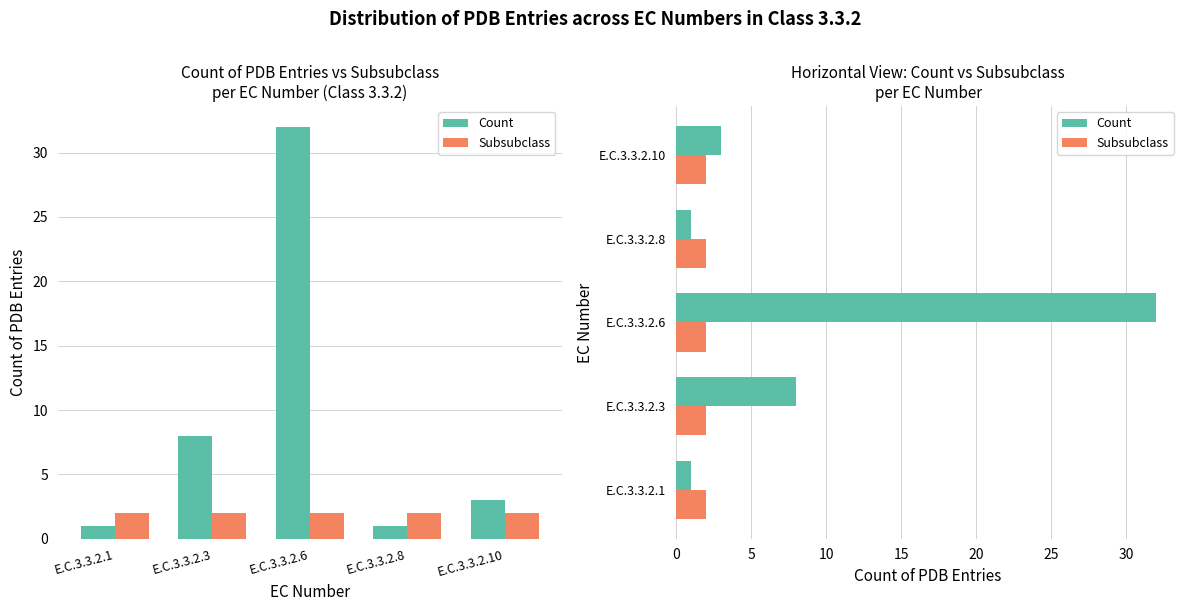

Where does the Count series first go above 3?

E.C.3.3.2.3